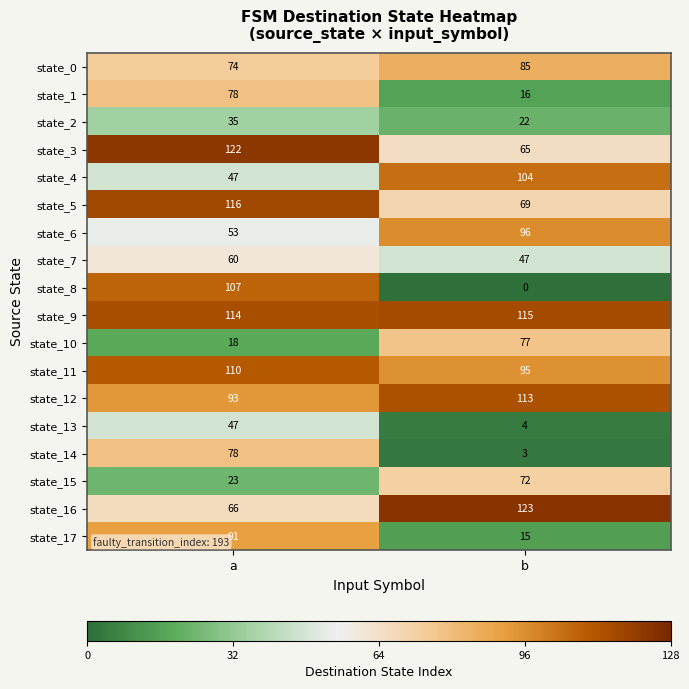

List the labels in order of state_12 value, smallest first.

a, b